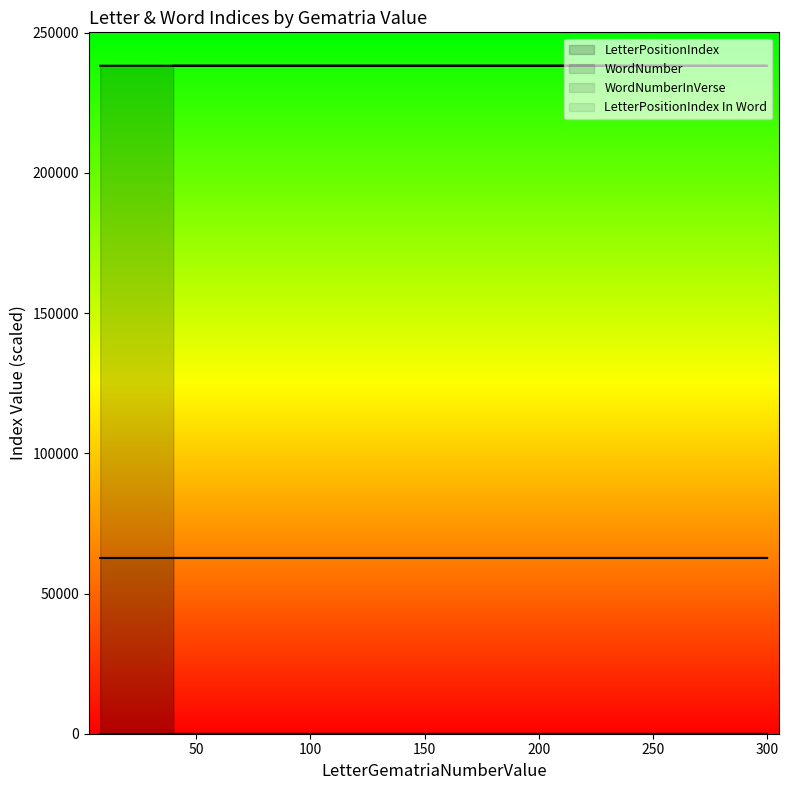

Which series has the largest range (max minus min)?

LetterPositionIndex